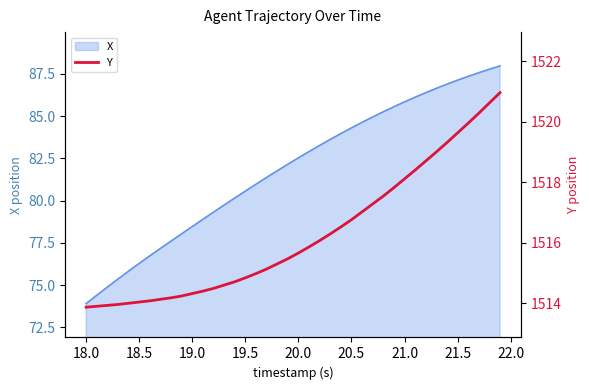

What is the difference between the maximum and second lowest values?

7.1